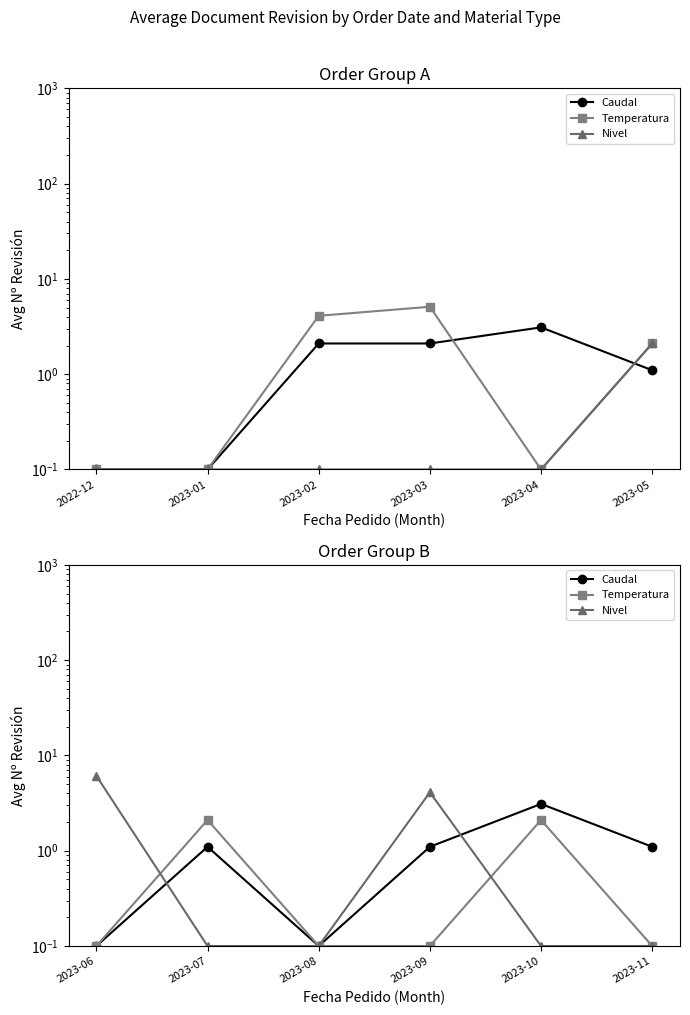

What is the average value of the Nivel series?

1.8